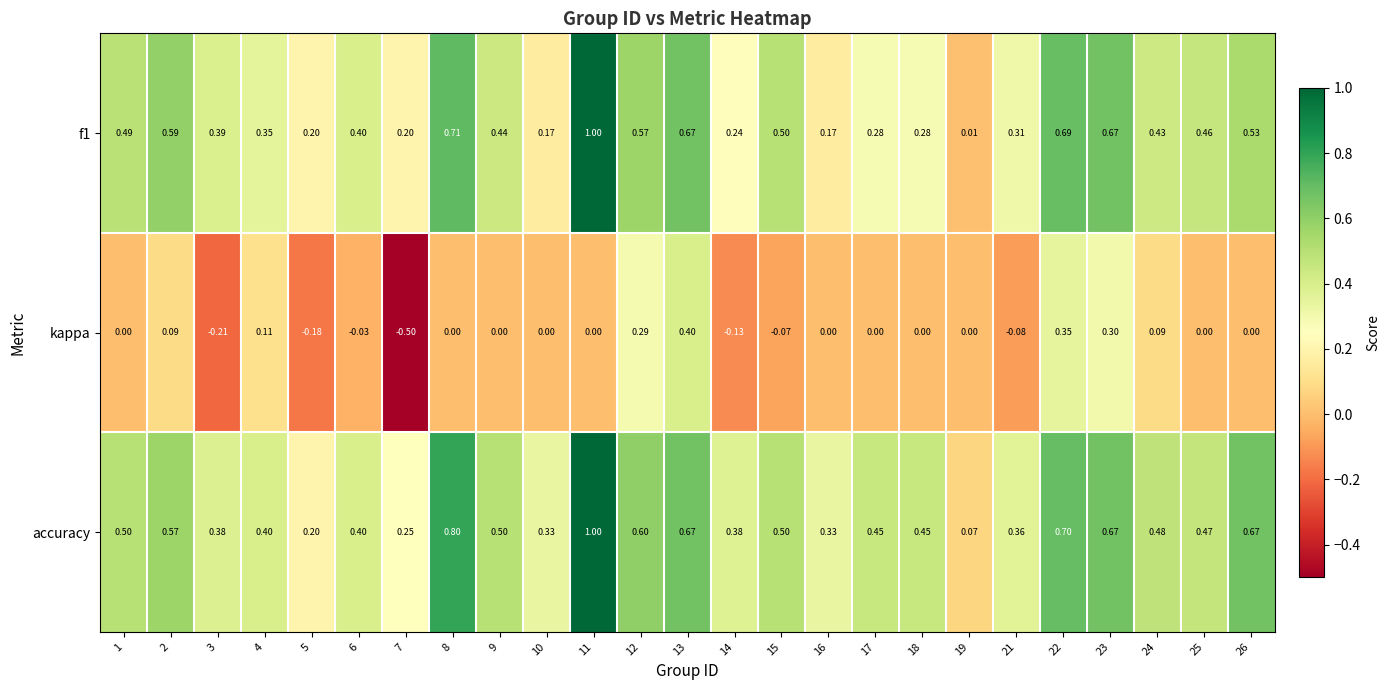

Which category has the highest value across all series?

11